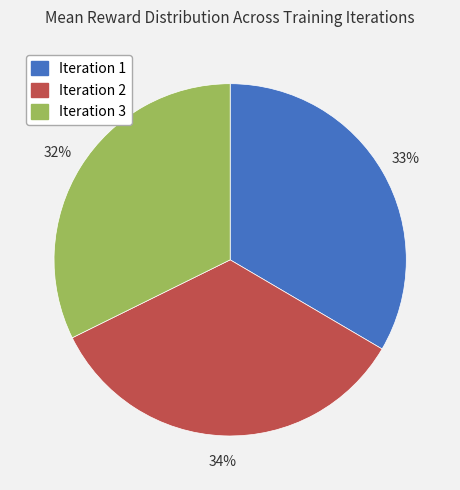

Combined, do Iteration 1 and Iteration 2 account for over 50%?

Yes